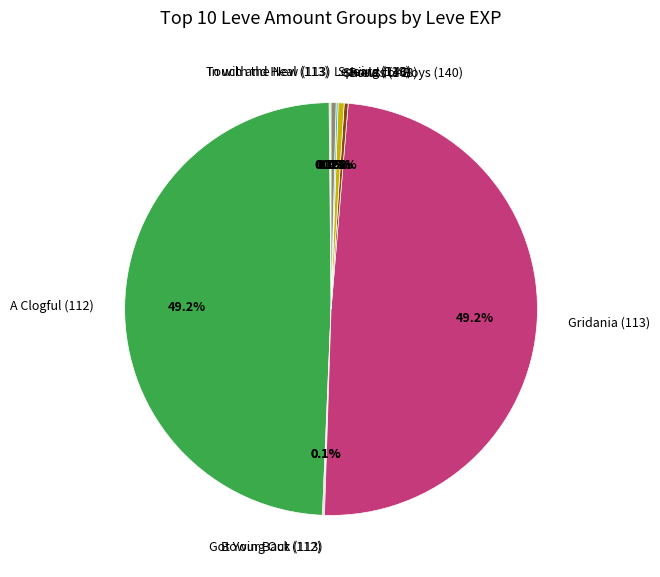

What portion of the pie excludes Leaving (140)?

99.6%